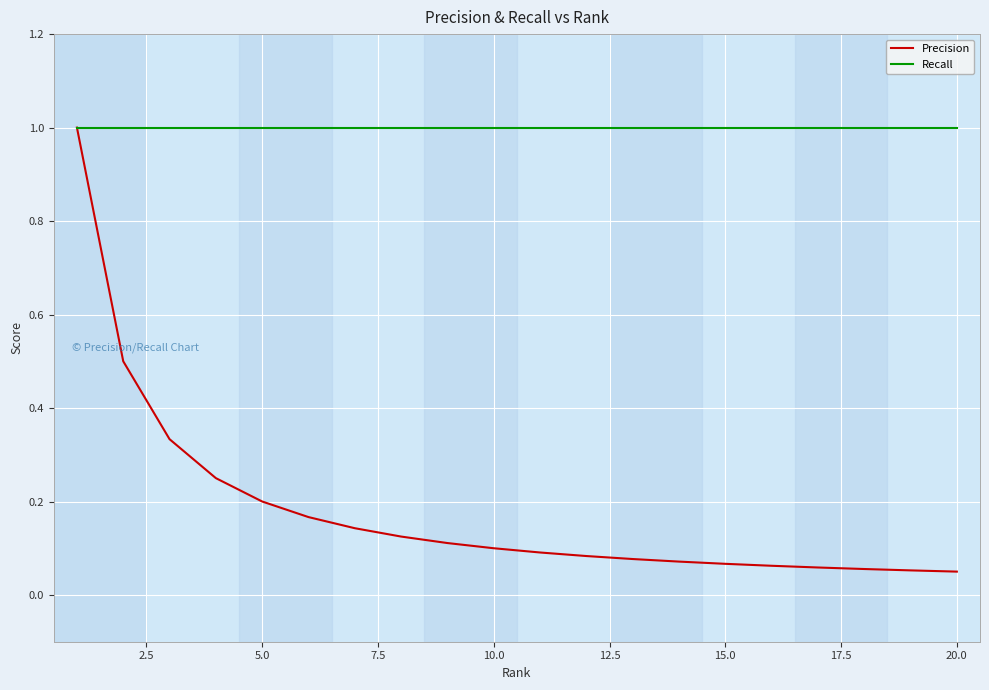

Which series has the largest total across all categories?

Recall